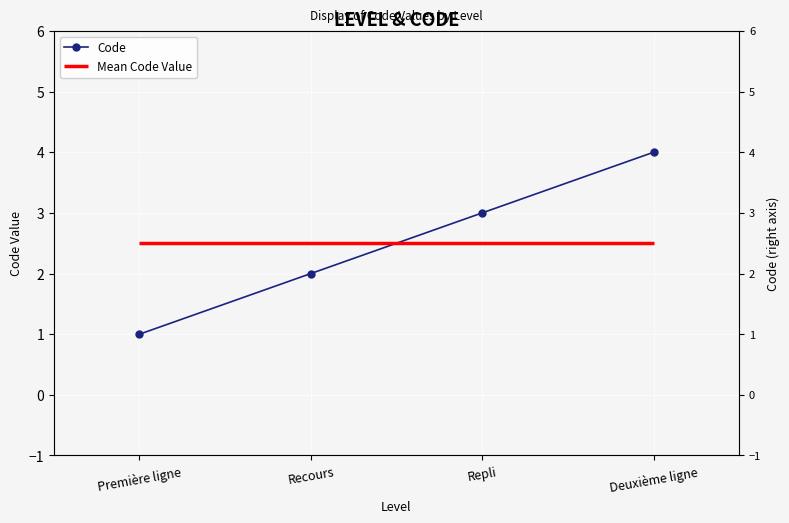

Reading left to right, extract all data points from this chart.

1	2	3	4